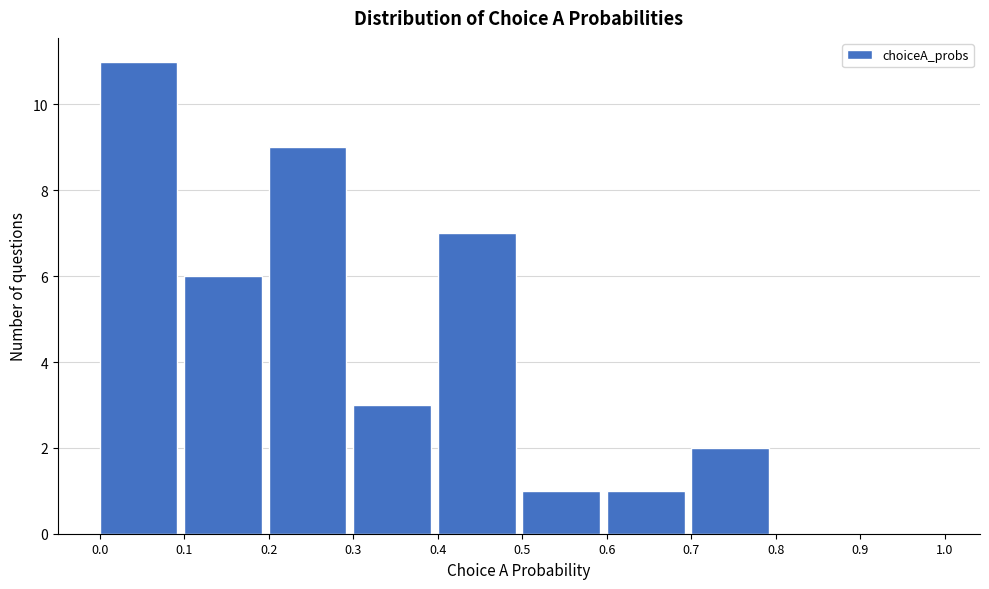

Reading left to right, transcribe this chart: for each bar, give the range it covers on the x-axis and its height. The values are not printed on the chart, so give them approximately, as read against the axis.

0.0 to 0.1: 11
0.1 to 0.2: 6
0.2 to 0.3: 9
0.3 to 0.4: 3
0.4 to 0.5: 7
0.5 to 0.6: 1
0.6 to 0.7: 1
0.7 to 0.8: 2
0.8 to 0.9: 0
0.9 to 1.0: 0